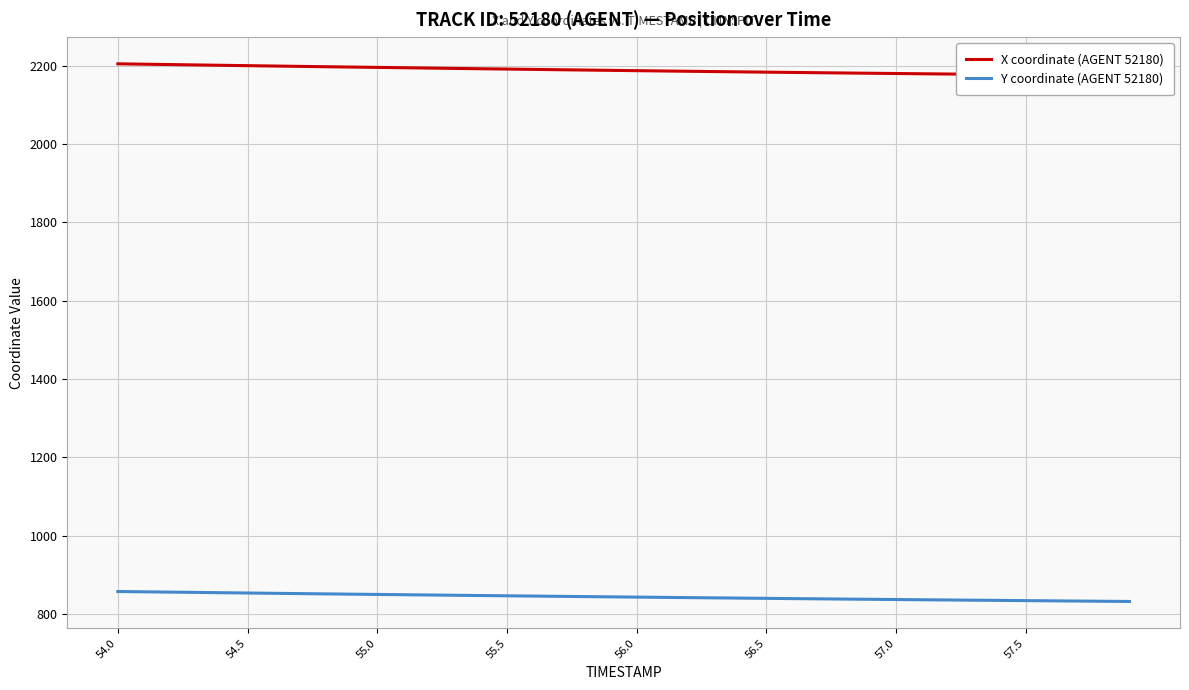

At which category is the sum across all series the highest?

54.0